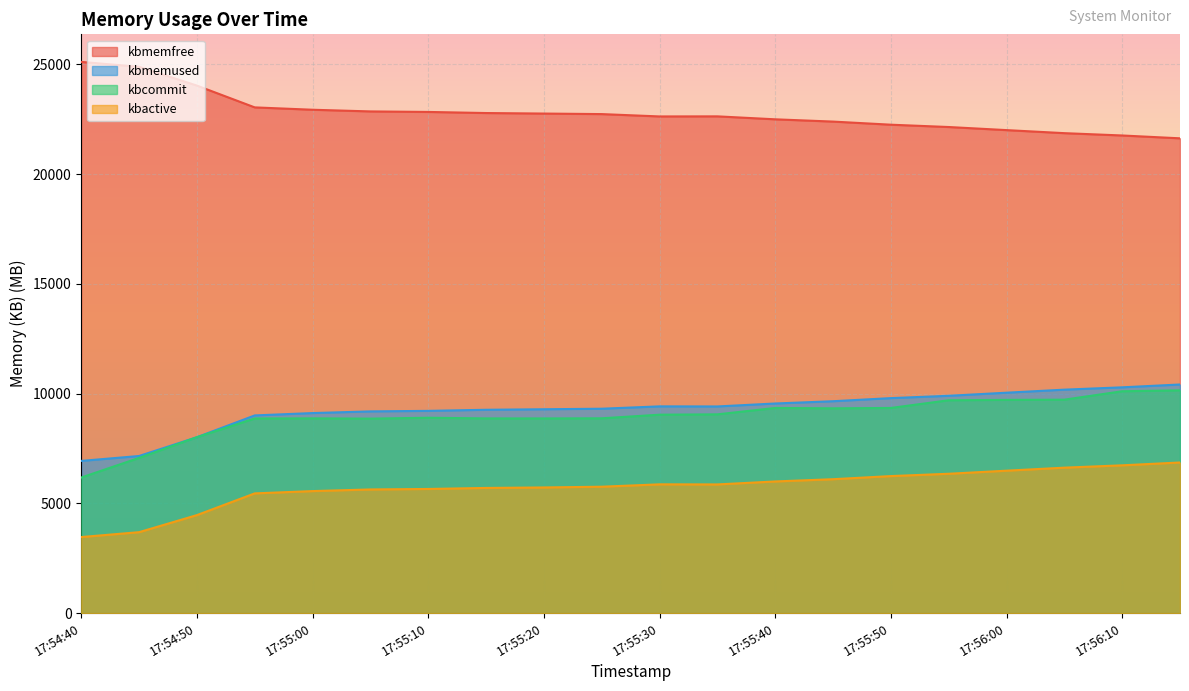

Which series has the largest total across all categories?

kbmemfree